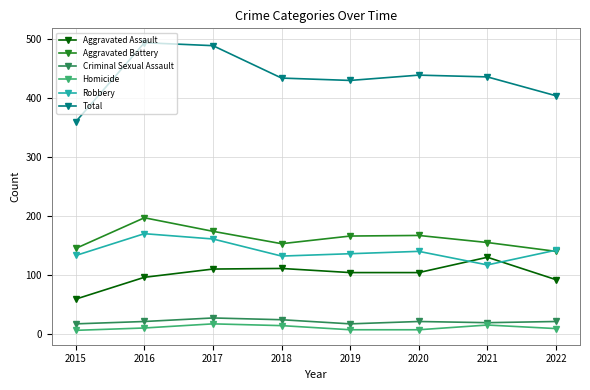

Is the value of Aggravated Assault at 2022 greater than the value of Criminal Sexual Assault at 2015?

Yes